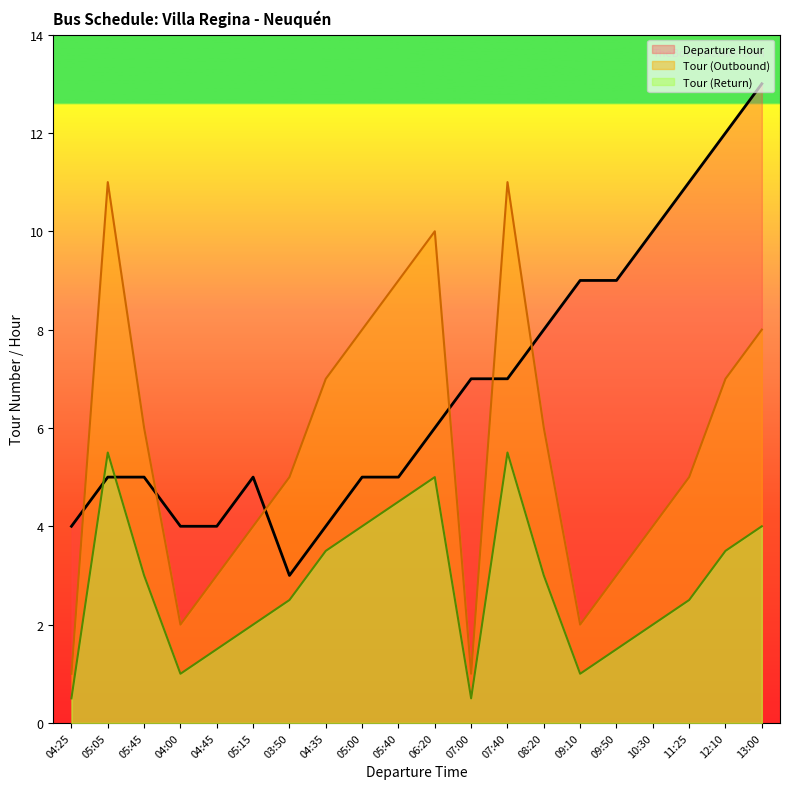

At which label does Tour (Outbound) first exceed 6?

05:05